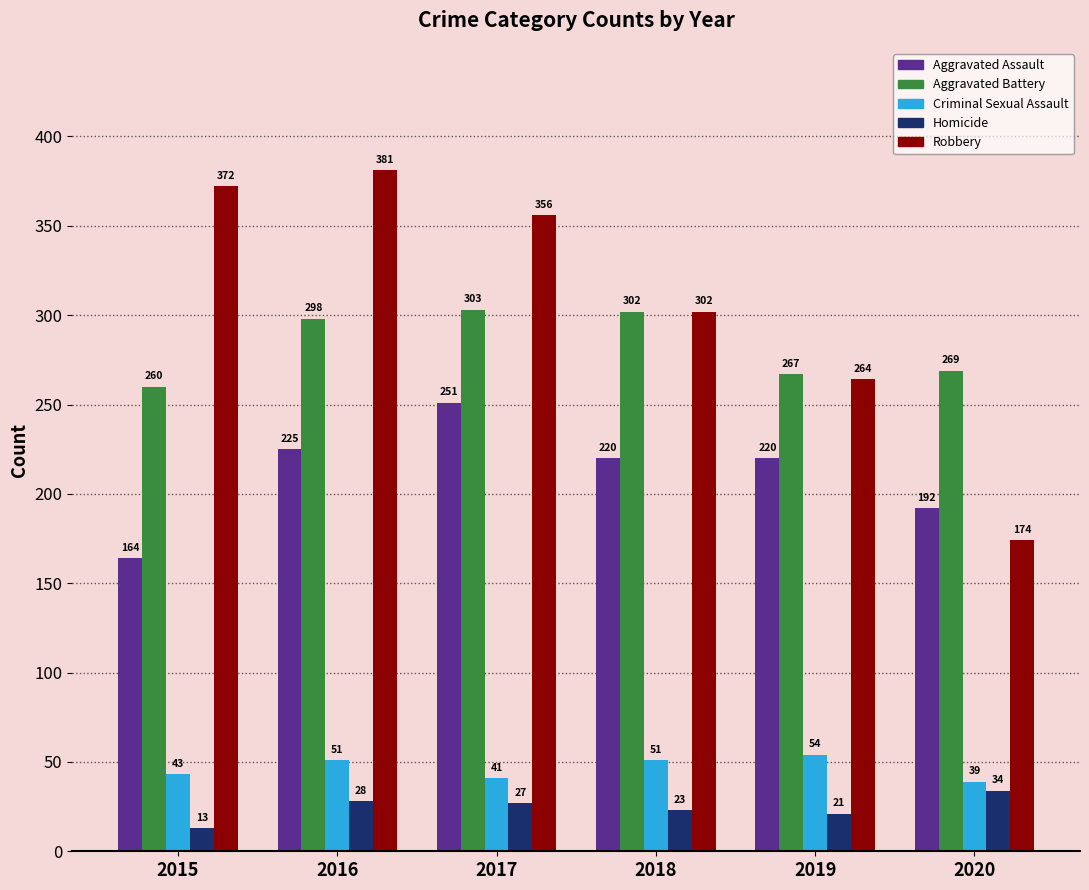

How many categories are shown in the chart?

6